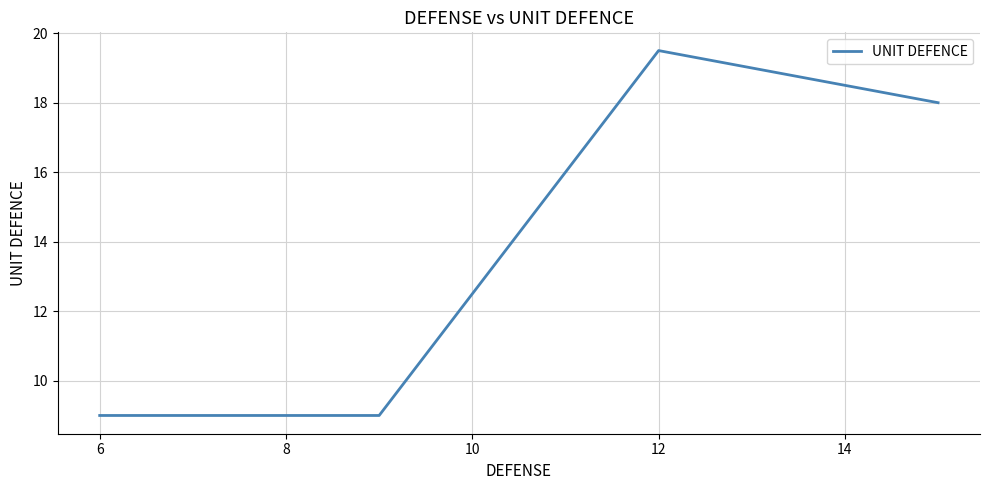

What is the smallest value displayed?

9.0